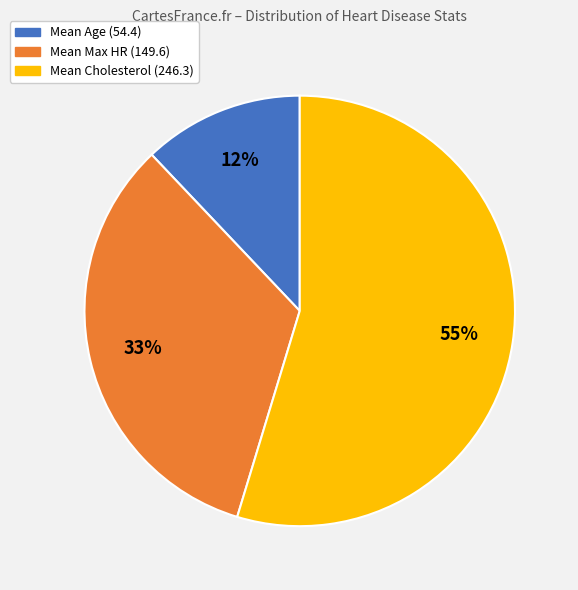

To the nearest percent, what is the difference between the largest and smallest slice percentages?

43%